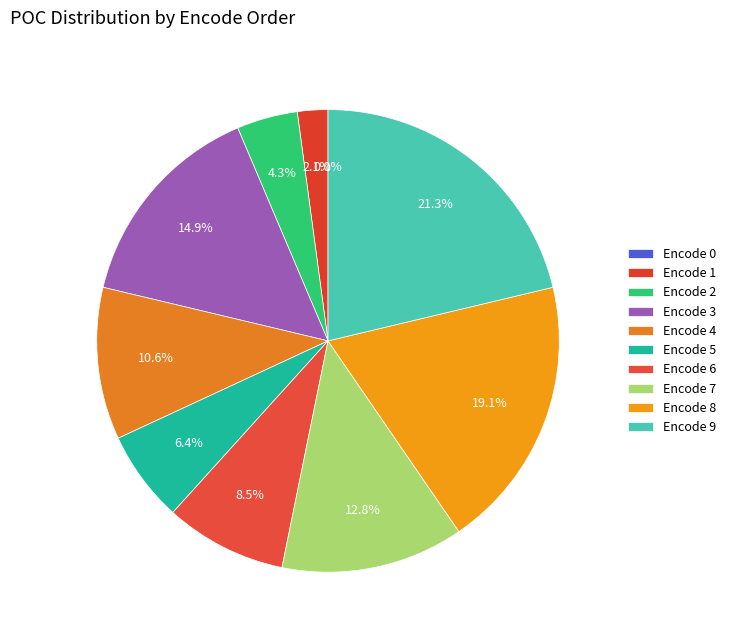

What is the change in value from Encode 0 to Encode 5?

+3